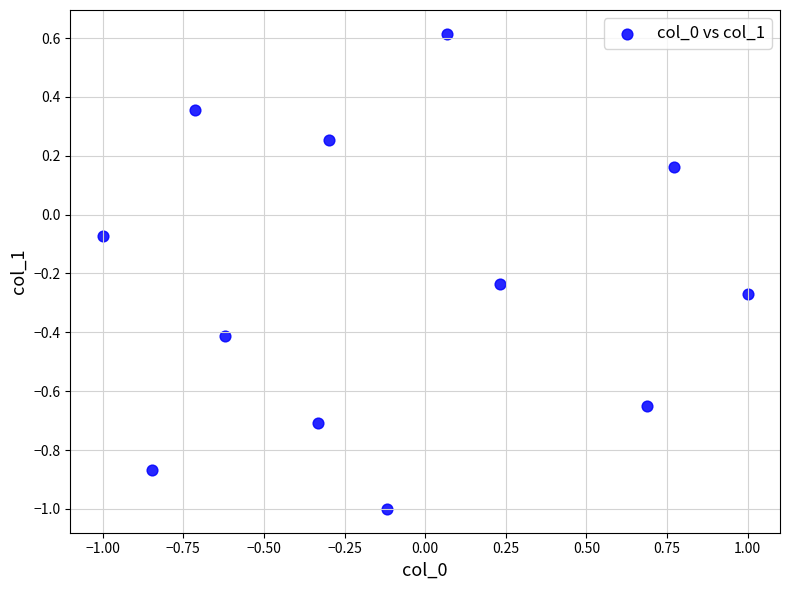

What is the range of Y values (max minus min)?

1.6